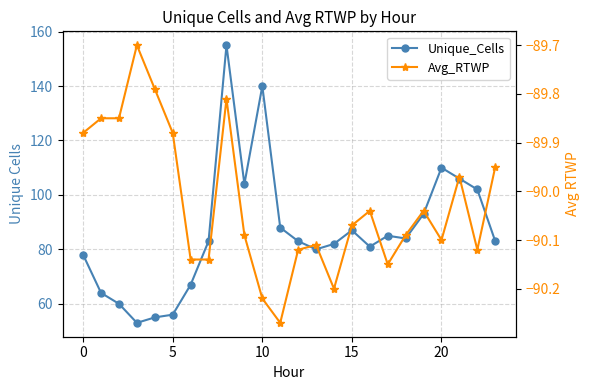

What is the difference between the maximum and minimum values in the Avg_RTWP series?

0.6